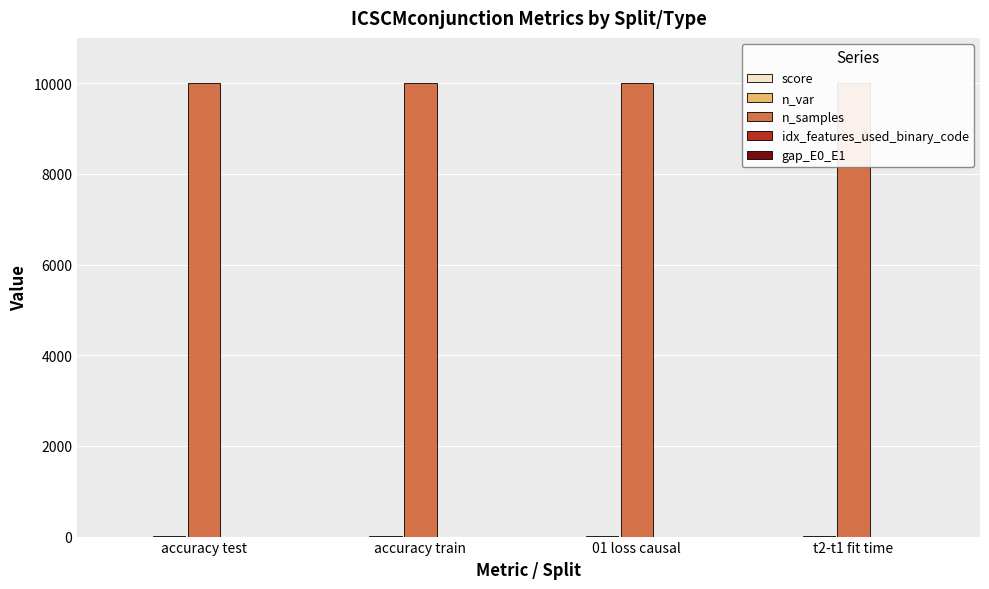

Reading left to right, extract all data points from this chart.

score: 0.4	0.4	0.0	0.5
n_var: 3.0	3.0	3.0	3.0
n_samples: 10000.0	10000.0	10000.0	10000.0
idx_features_used_binary_code: 0.0	0.0	0.0	0.0
gap_E0_E1: 0.2	0.2	0.2	0.2